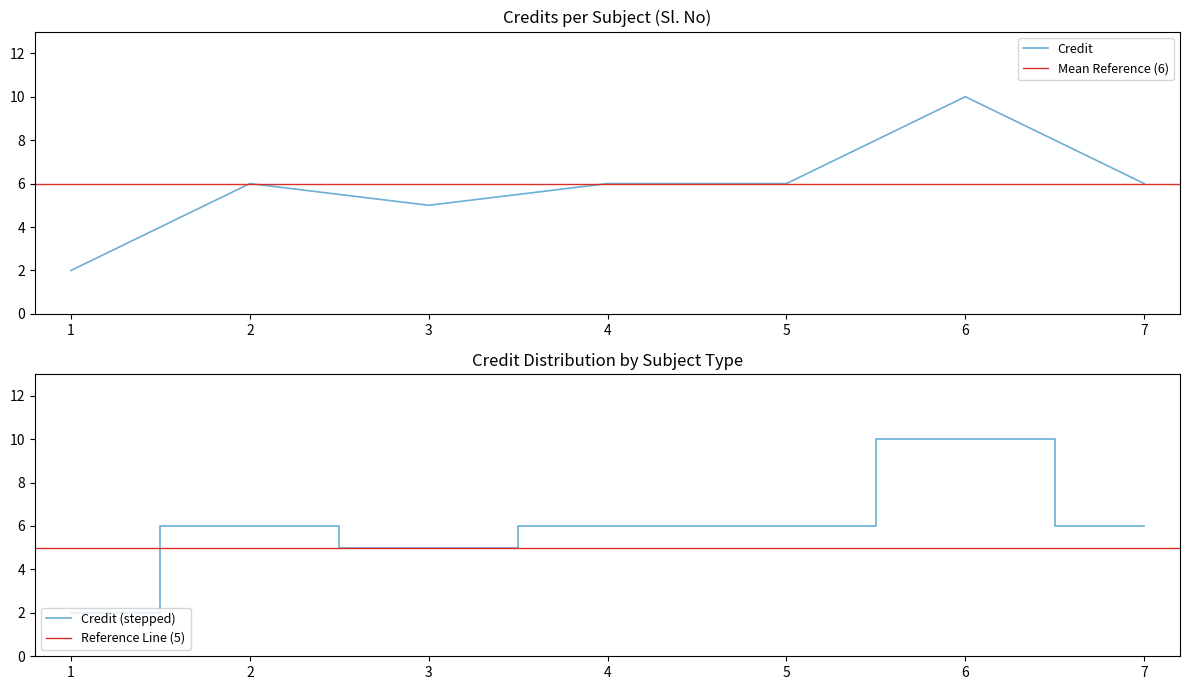

Where is the data nearest to the value 6?

2